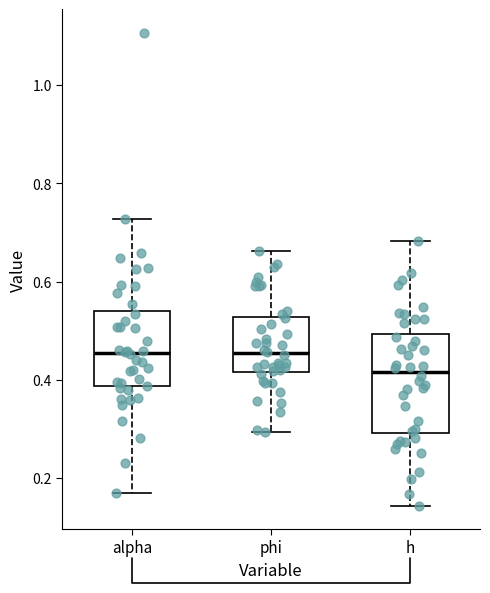

Which box is the tallest, from its lower edge to its upper edge?

h